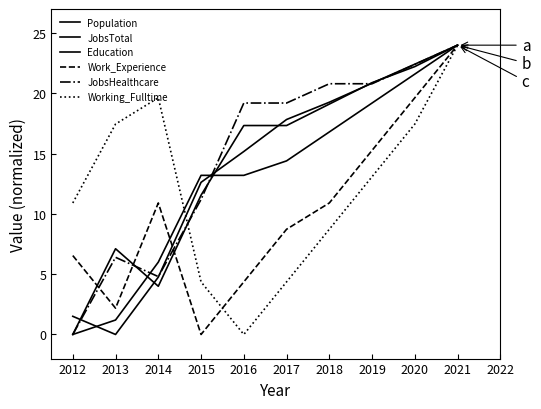

Rank the series by their maximum value, from lowest to highest.

Population, JobsTotal, Education, Work_Experience, JobsHealthcare, Working_Fulltime